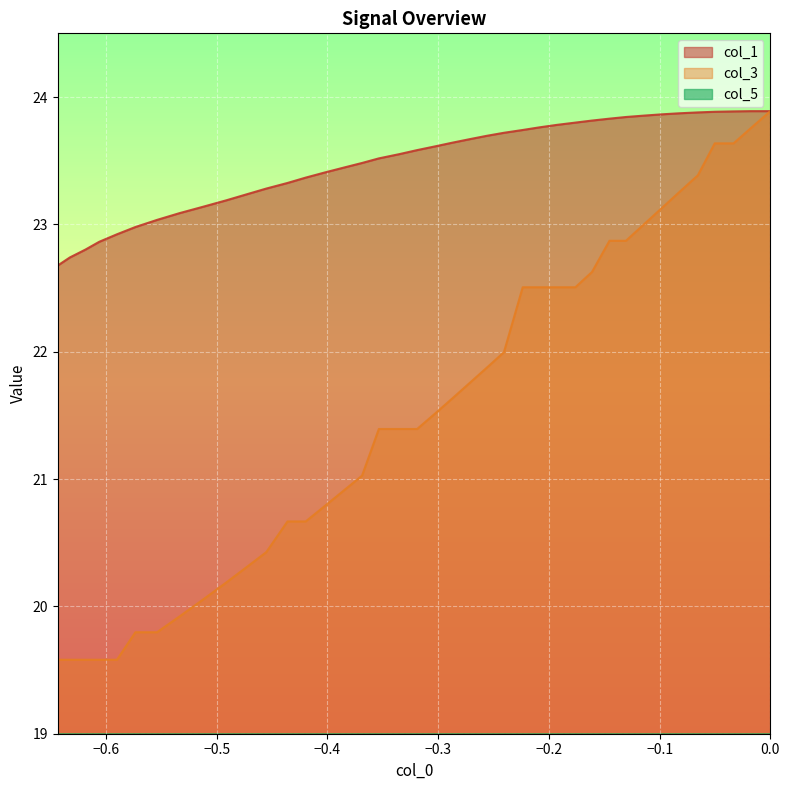

At how many categories does at least one series exceed 13?

40